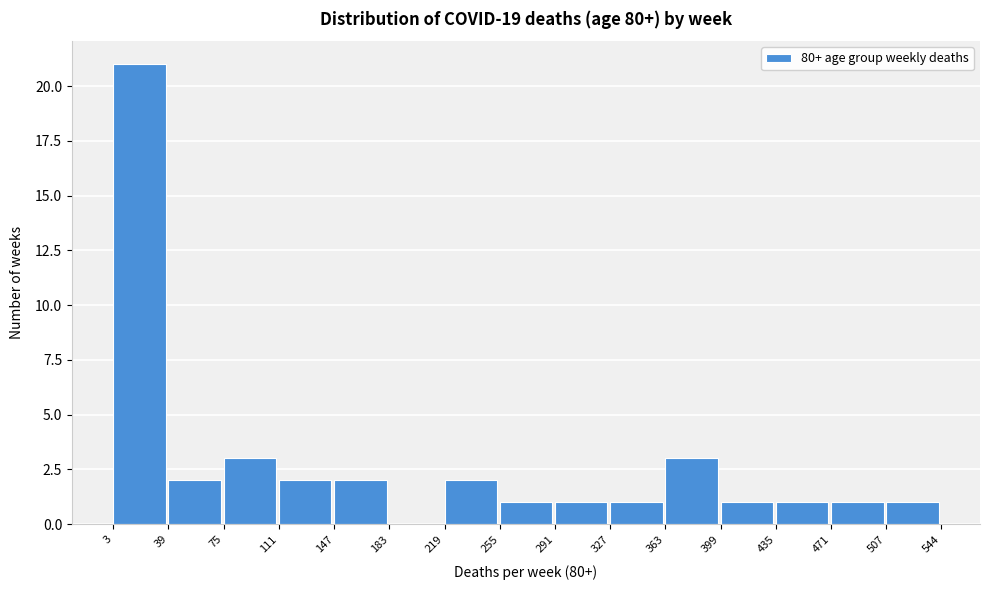

Reading left to right, list every bar in this chart as the range it spans on the x-axis followed by its height. The values are not printed on the chart, so give them approximately, as read against the axis.

3 to 39: 21
39 to 75: 2
75 to 111: 3
111 to 147: 2
147 to 183: 2
183 to 219: 0
219 to 255: 2
255 to 291: 1
291 to 327: 1
327 to 363: 1
363 to 399: 3
399 to 435: 1
435 to 471: 1
471 to 507: 1
507 to 544: 1